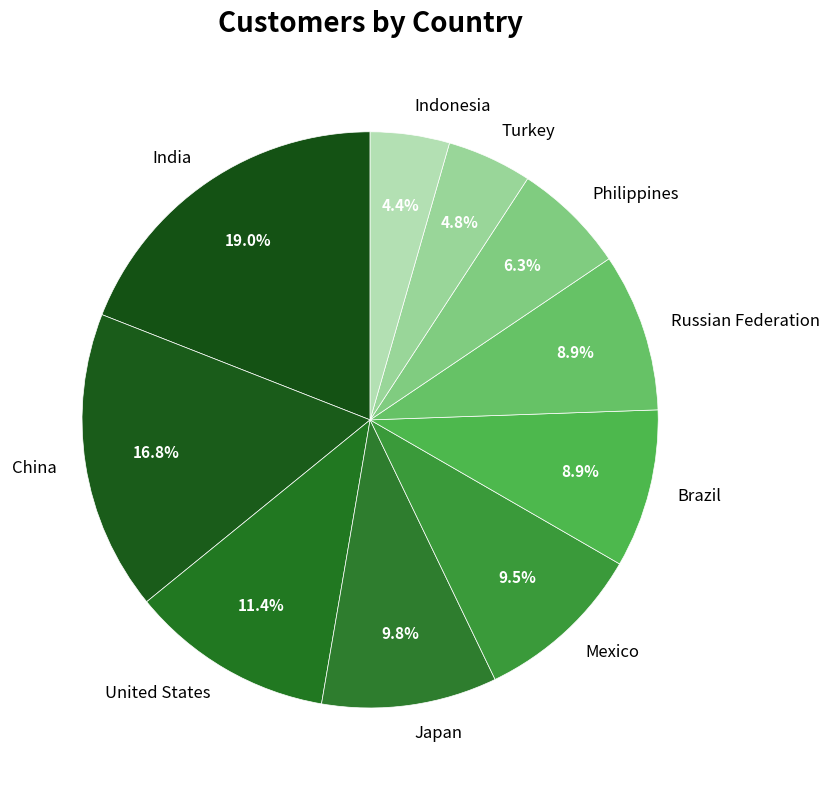

Is Russian Federation the majority of the pie?

No